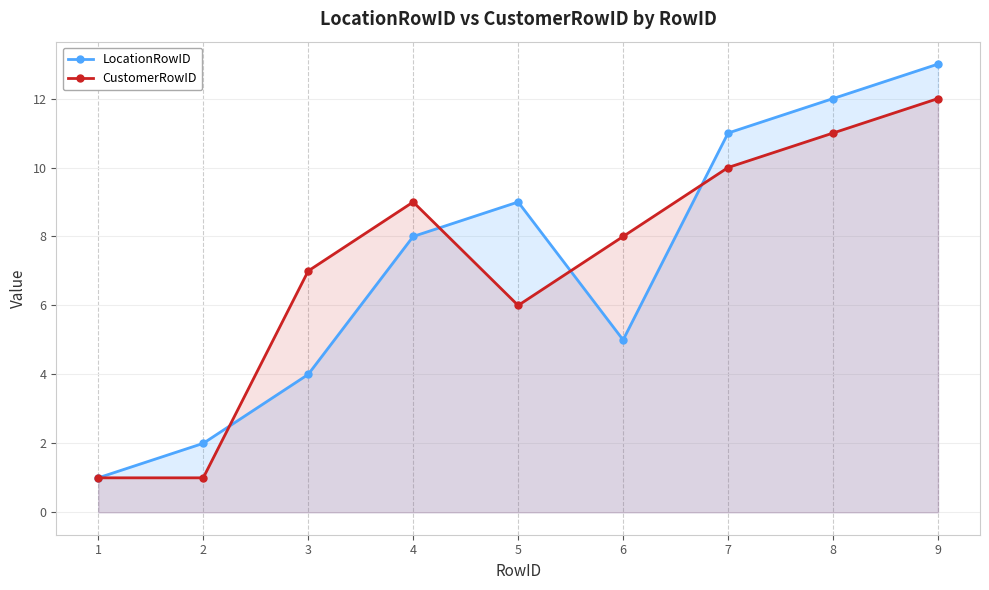

True or false: CustomerRowID and LocationRowID cross at least once.

True